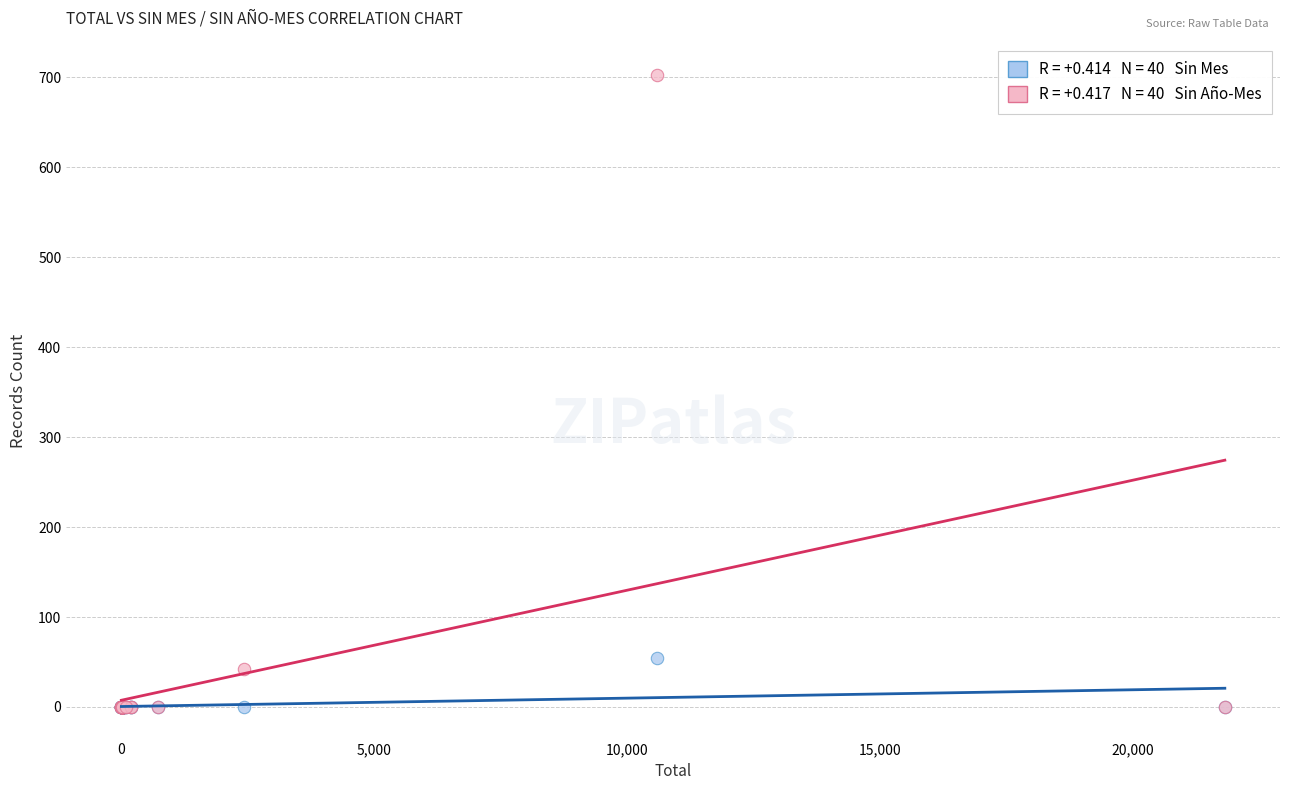

Across all series, what Y value is closest to 351?

54